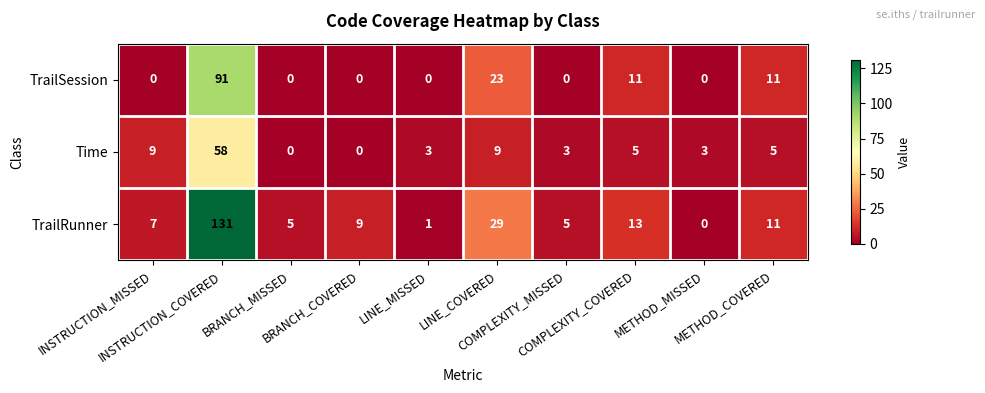

What is the spread (max minus min) of values at LINE_MISSED?

3